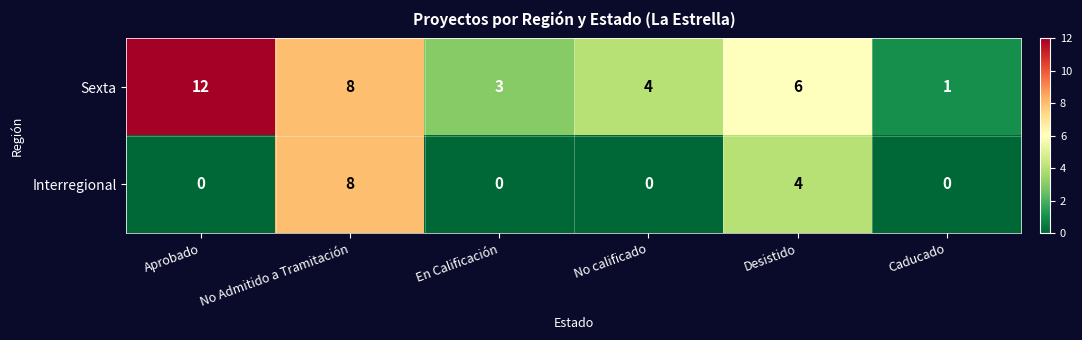

What is the total value across all series at Aprobado?

12